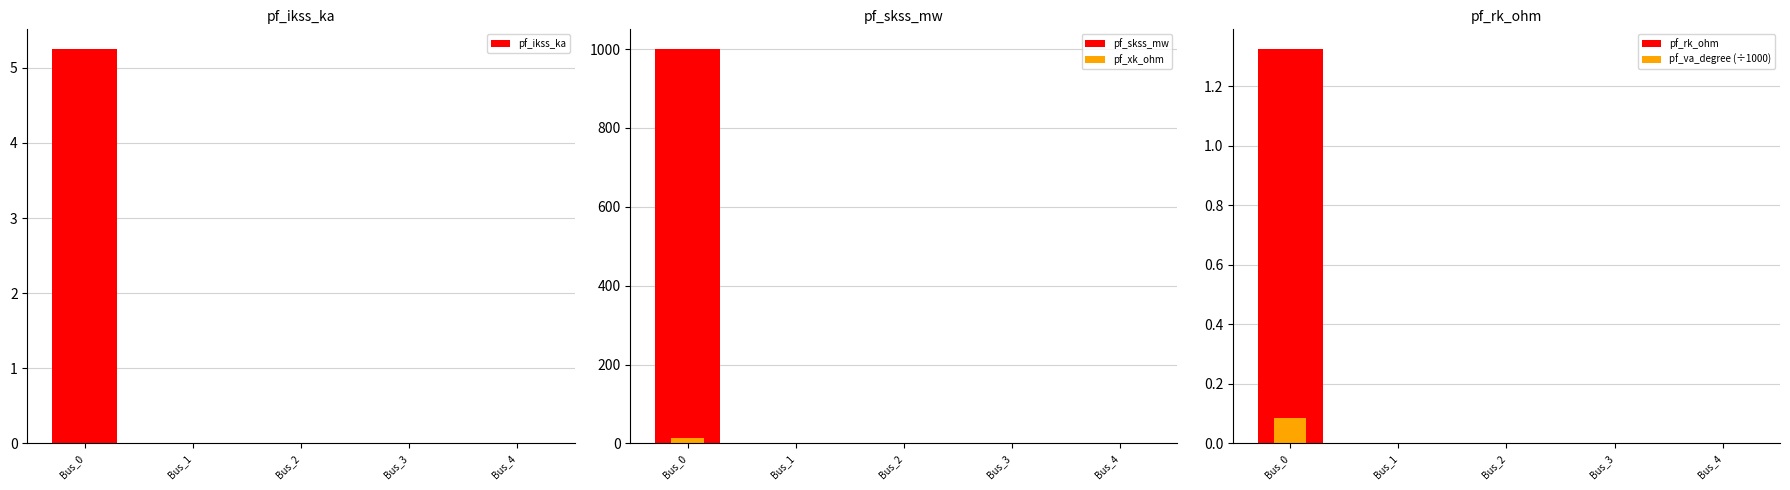

True or false: pf_xk_ohm has a value of 0.0 at Bus_4.

True